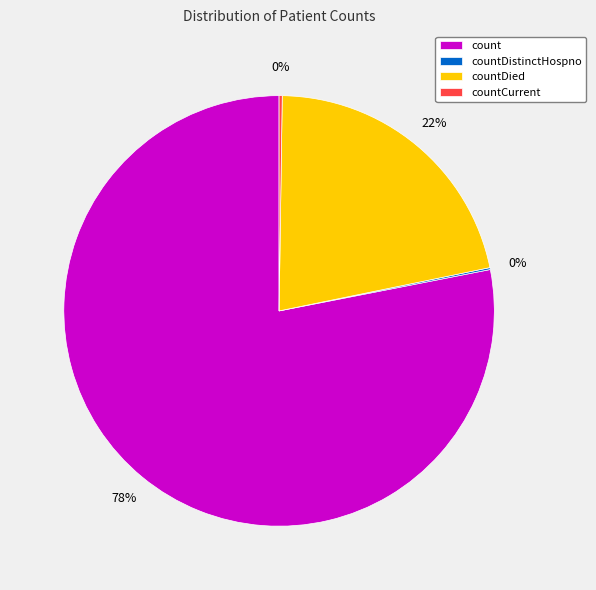

What is the largest slice in the pie chart?

count